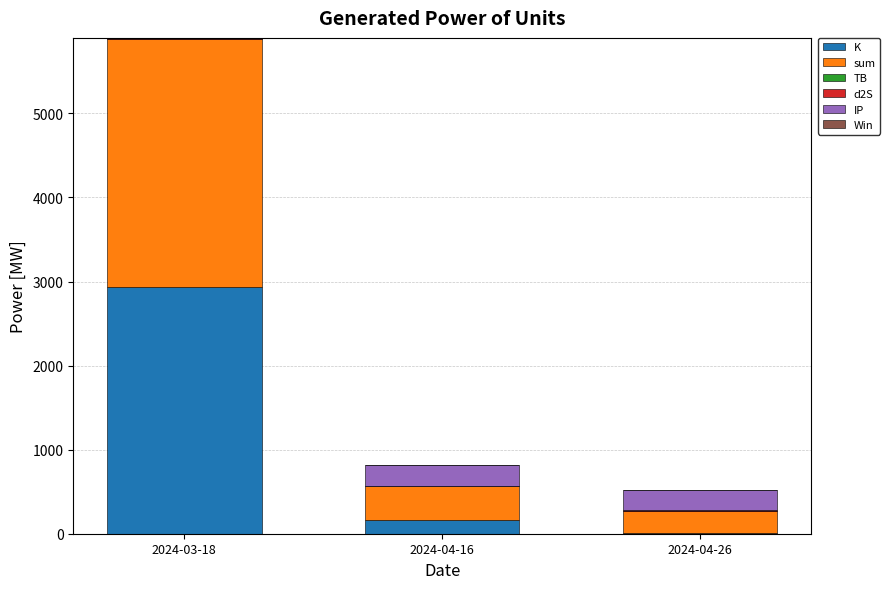

At which category is the sum across all series the highest?

2024-03-18